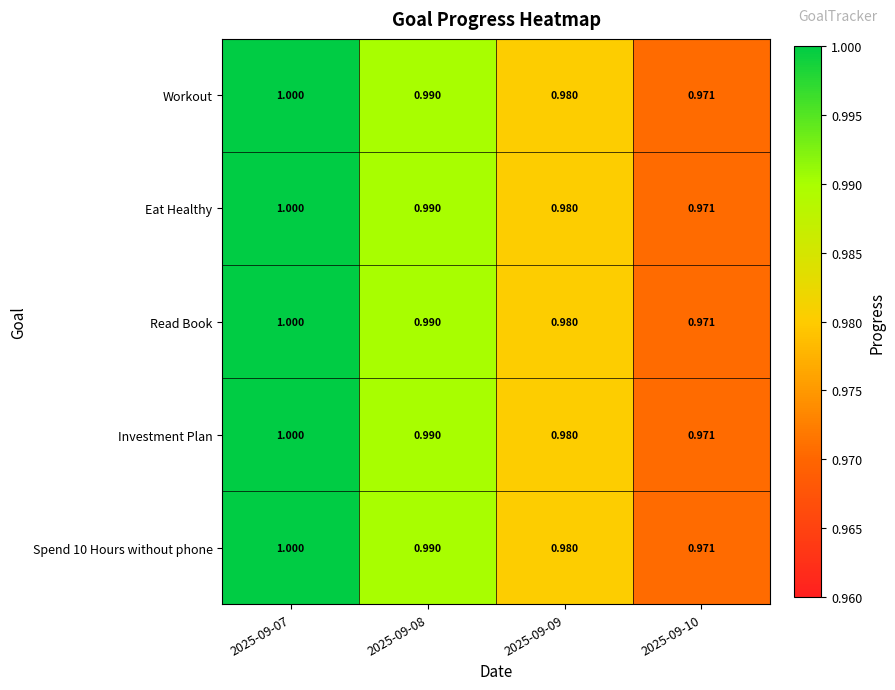

Is the value of Eat Healthy at 2025-09-10 greater than the value of Spend 10 Hours without phone at 2025-09-08?

No